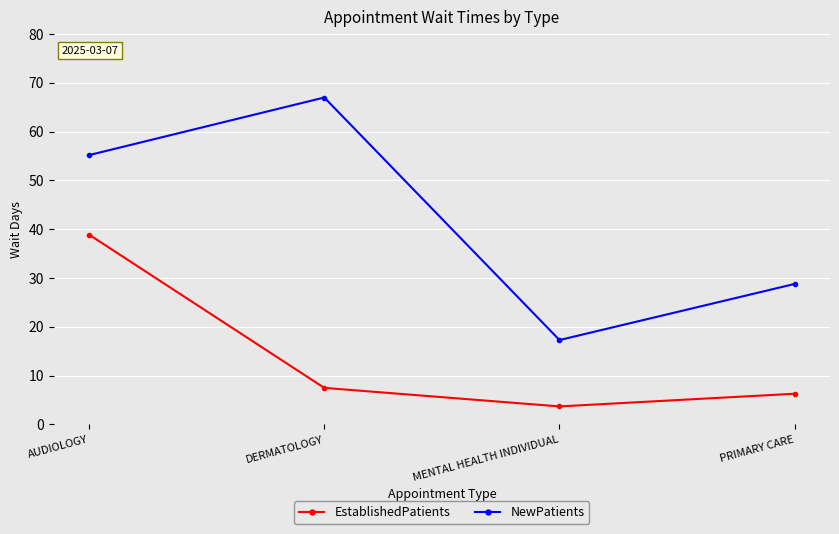

At which category does the chart reach its minimum across all series?

MENTAL HEALTH INDIVIDUAL